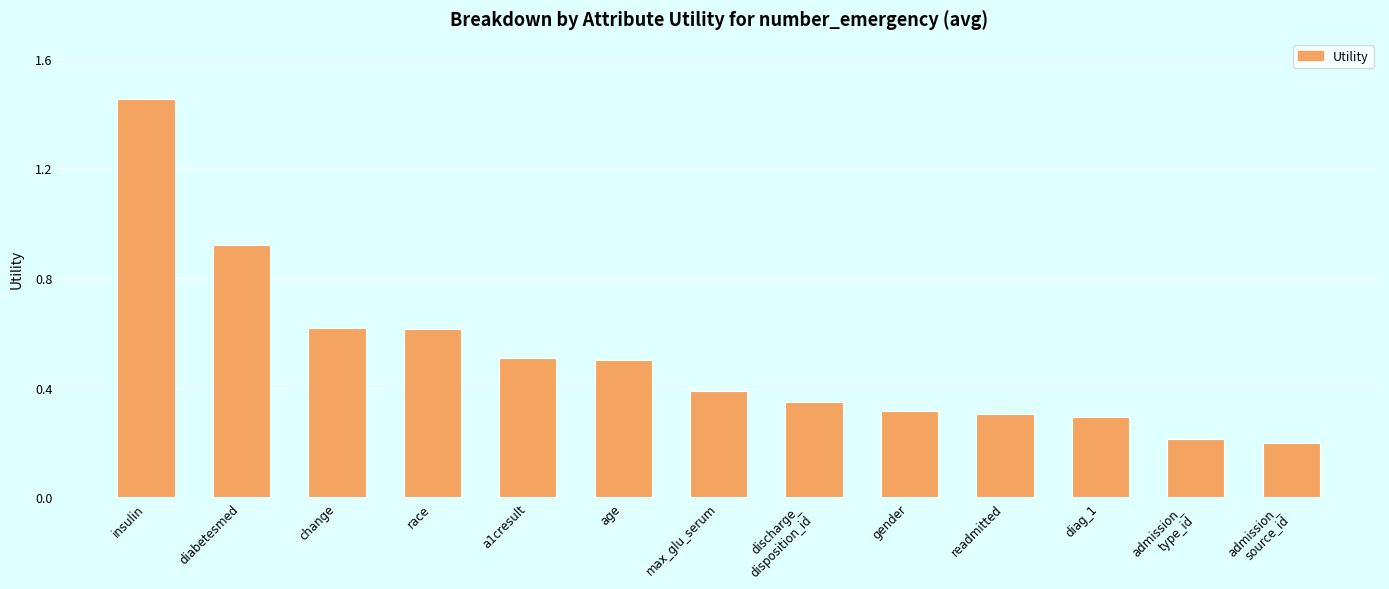

Are the bars horizontal?

No